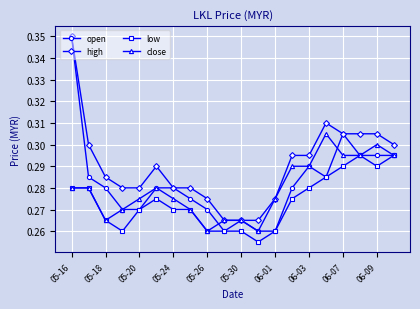

True or false: high and low cross at least once.

False